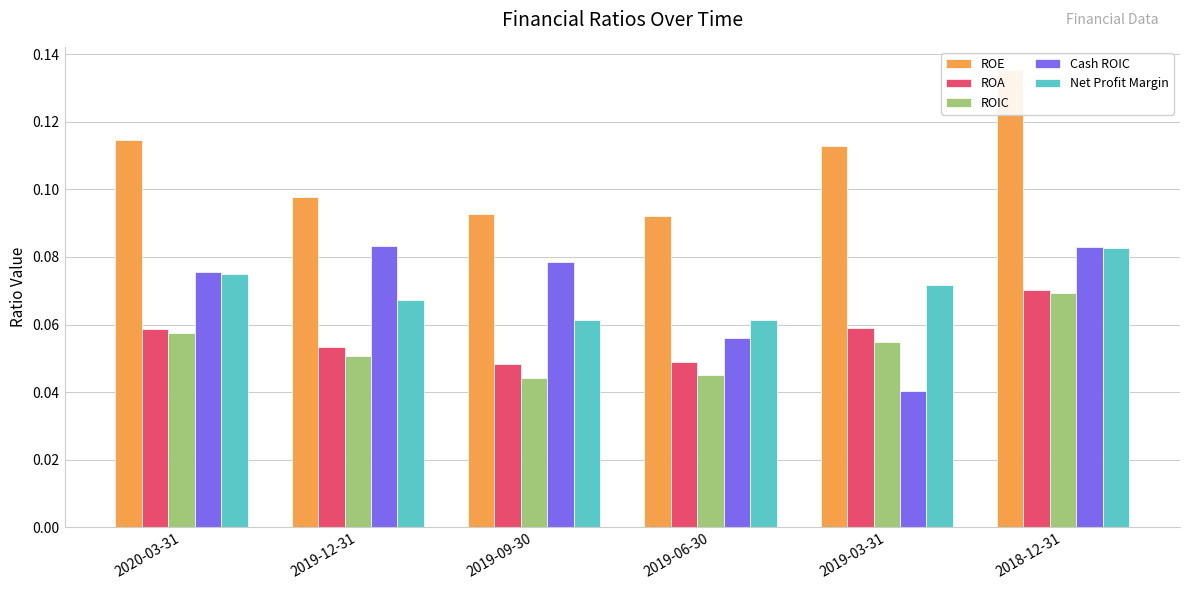

Which series has the largest total across all categories?

ROE